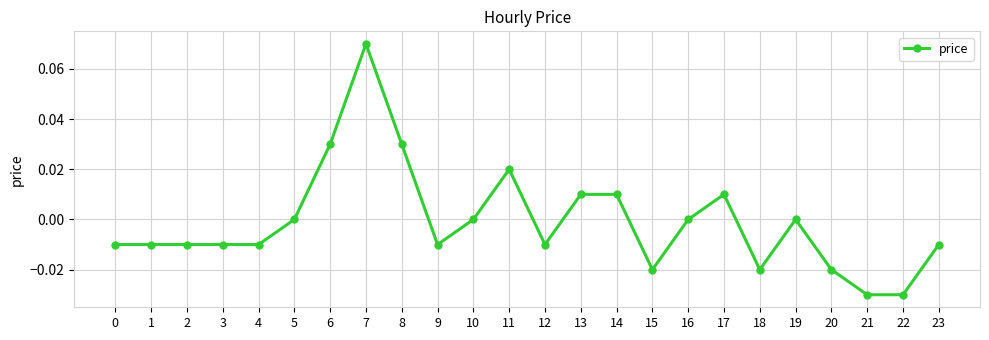

Between 17 and 3, which is larger?

17